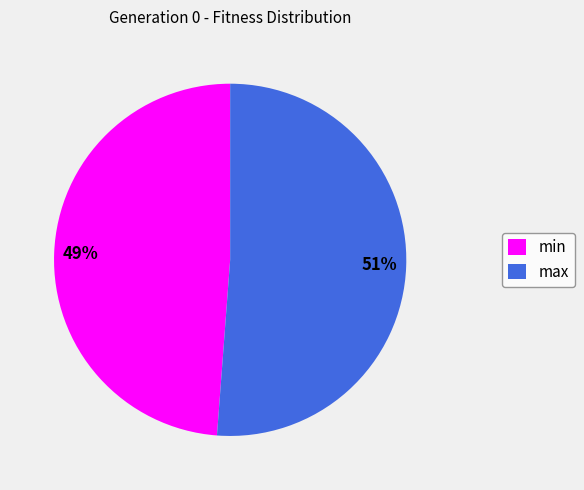

What percentage is the max slice, to the nearest percent?

51%